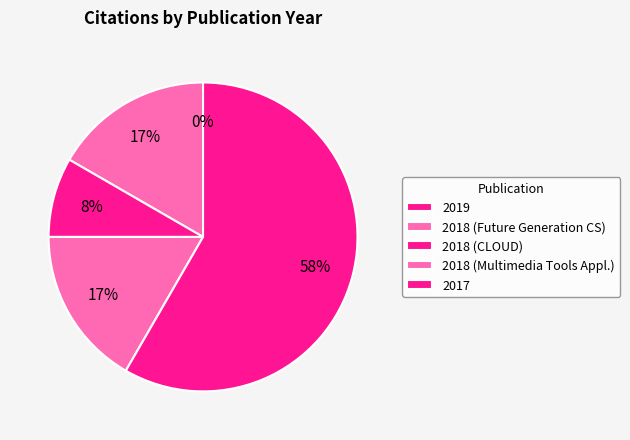

How many segments does this pie chart have?

5